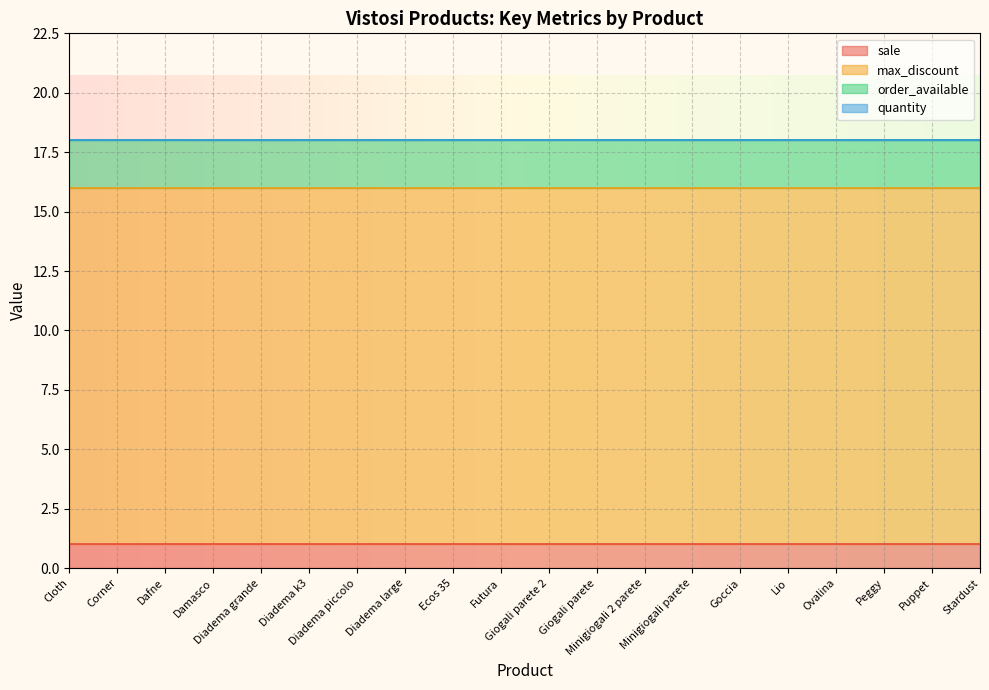

Reading left to right, transcribe all the data shown in this chart.

sale: Cloth=1	Corner=1	Dafne=1	Damasco=1	Diadema grande=1	Diadema k3=1	Diadema piccolo=1	Diadema large=1	Ecos 35=1	Futura=1	Giogali parete 2=1	Giogali parete=1	Minigiogali 2 parete=1	Minigiogali parete=1	Goccia=1	Lio=1	Ovalina=1	Peggy=1	Puppet=1	Stardust=1
max_discount: Cloth=15	Corner=15	Dafne=15	Damasco=15	Diadema grande=15	Diadema k3=15	Diadema piccolo=15	Diadema large=15	Ecos 35=15	Futura=15	Giogali parete 2=15	Giogali parete=15	Minigiogali 2 parete=15	Minigiogali parete=15	Goccia=15	Lio=15	Ovalina=15	Peggy=15	Puppet=15	Stardust=15
order_available: Cloth=2	Corner=2	Dafne=2	Damasco=2	Diadema grande=2	Diadema k3=2	Diadema piccolo=2	Diadema large=2	Ecos 35=2	Futura=2	Giogali parete 2=2	Giogali parete=2	Minigiogali 2 parete=2	Minigiogali parete=2	Goccia=2	Lio=2	Ovalina=2	Peggy=2	Puppet=2	Stardust=2
quantity: Cloth=0	Corner=0	Dafne=0	Damasco=0	Diadema grande=0	Diadema k3=0	Diadema piccolo=0	Diadema large=0	Ecos 35=0	Futura=0	Giogali parete 2=0	Giogali parete=0	Minigiogali 2 parete=0	Minigiogali parete=0	Goccia=0	Lio=0	Ovalina=0	Peggy=0	Puppet=0	Stardust=0